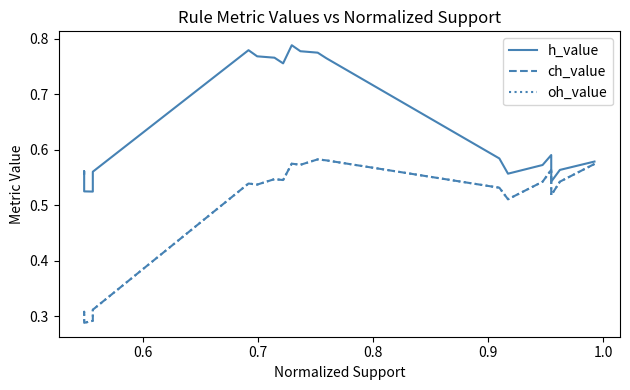

True or false: h_value and oh_value intersect in this chart.

False